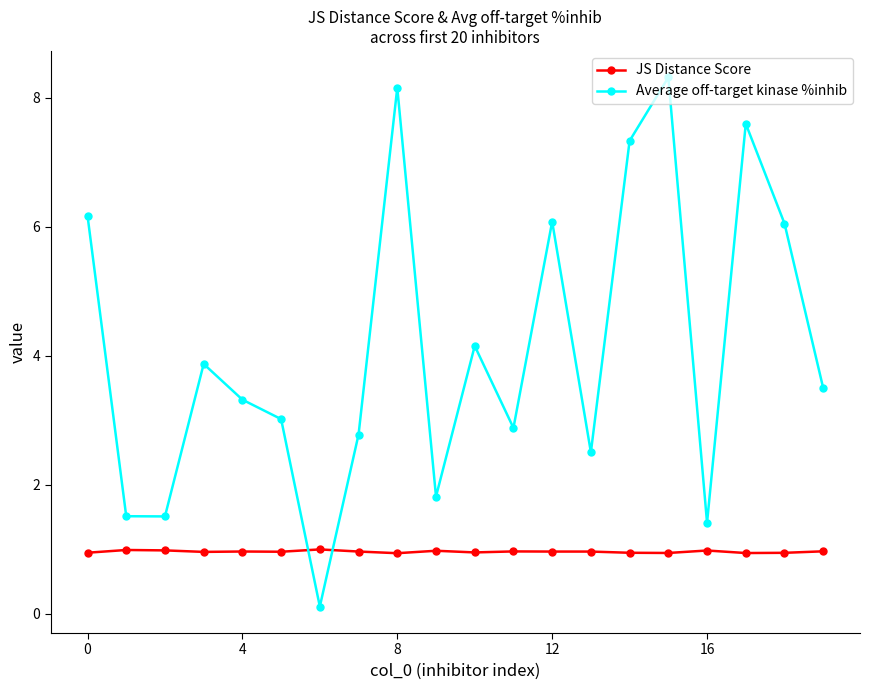

How many lines are shown in the chart?

2